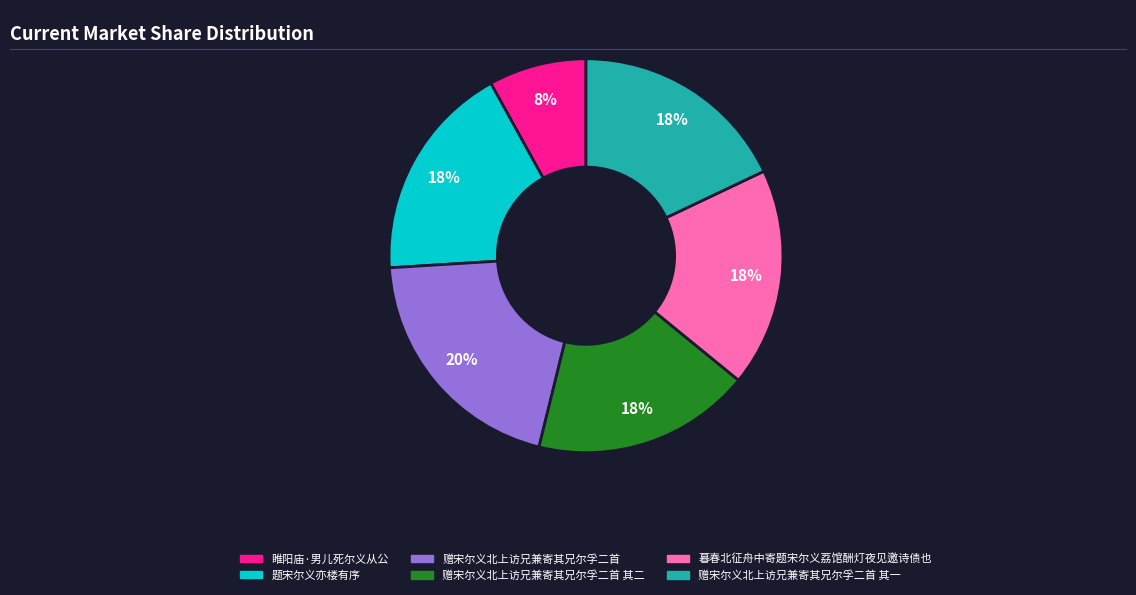

To the nearest percent, what is the difference between the largest and smallest slice percentages?

12%